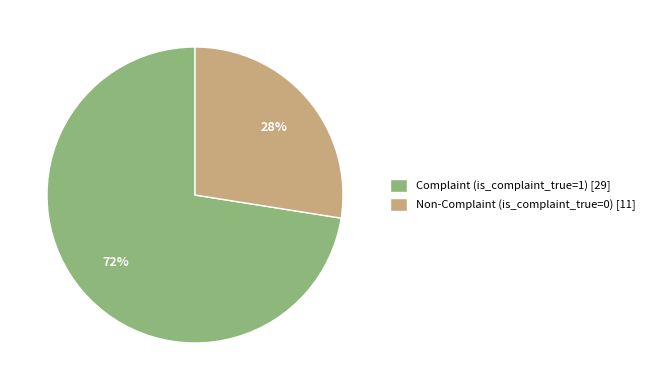

To the nearest percent, what is the average slice percentage?

50%